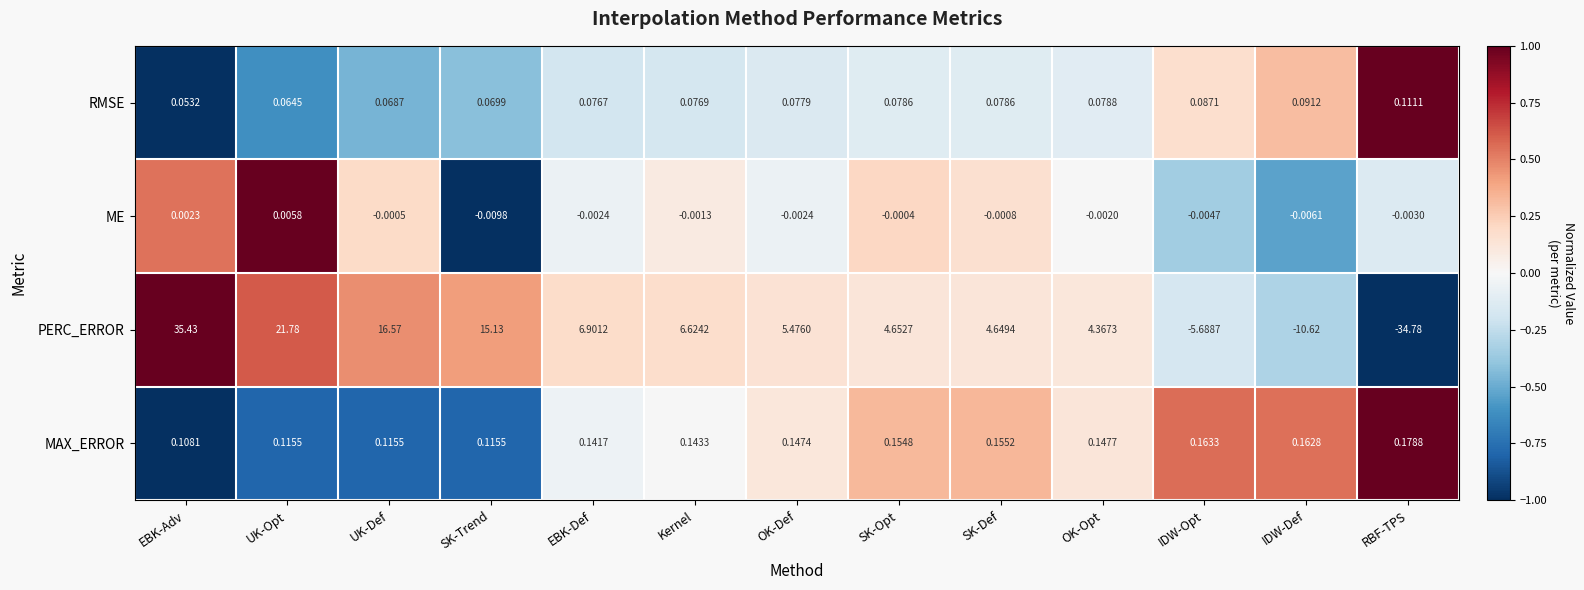

What is the minimum value shown in the chart?

-34.8